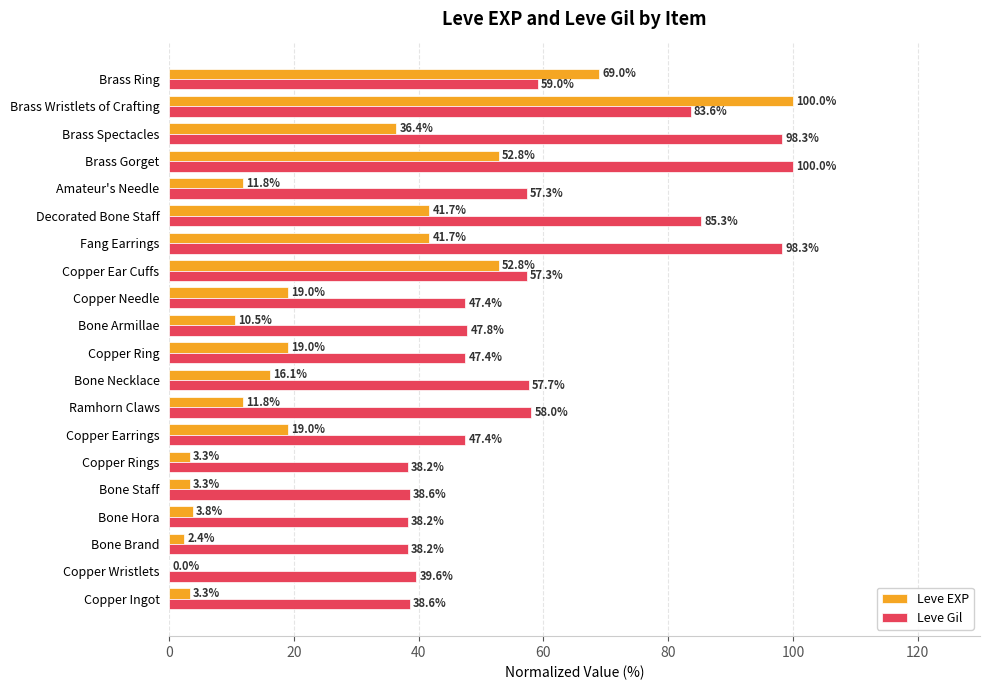

What is the total value across all series at Bone Necklace?

73.8